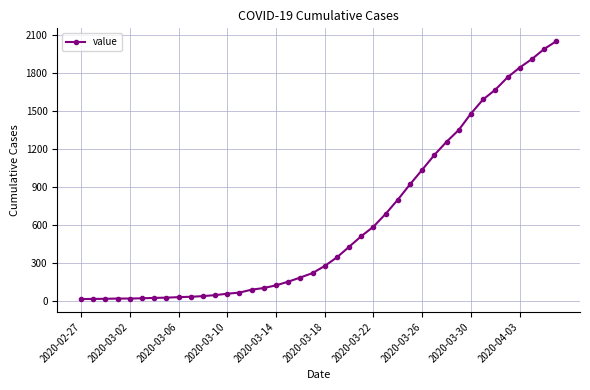

What is the average value?

621